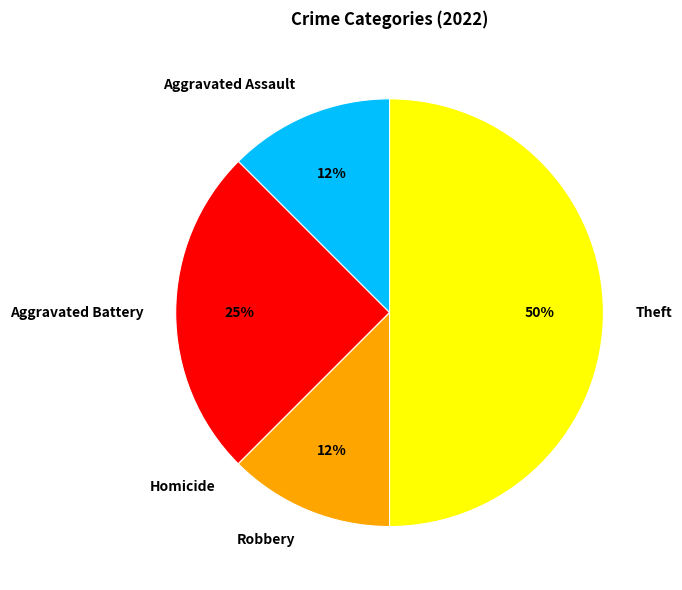

Is Robbery the majority of the pie?

No